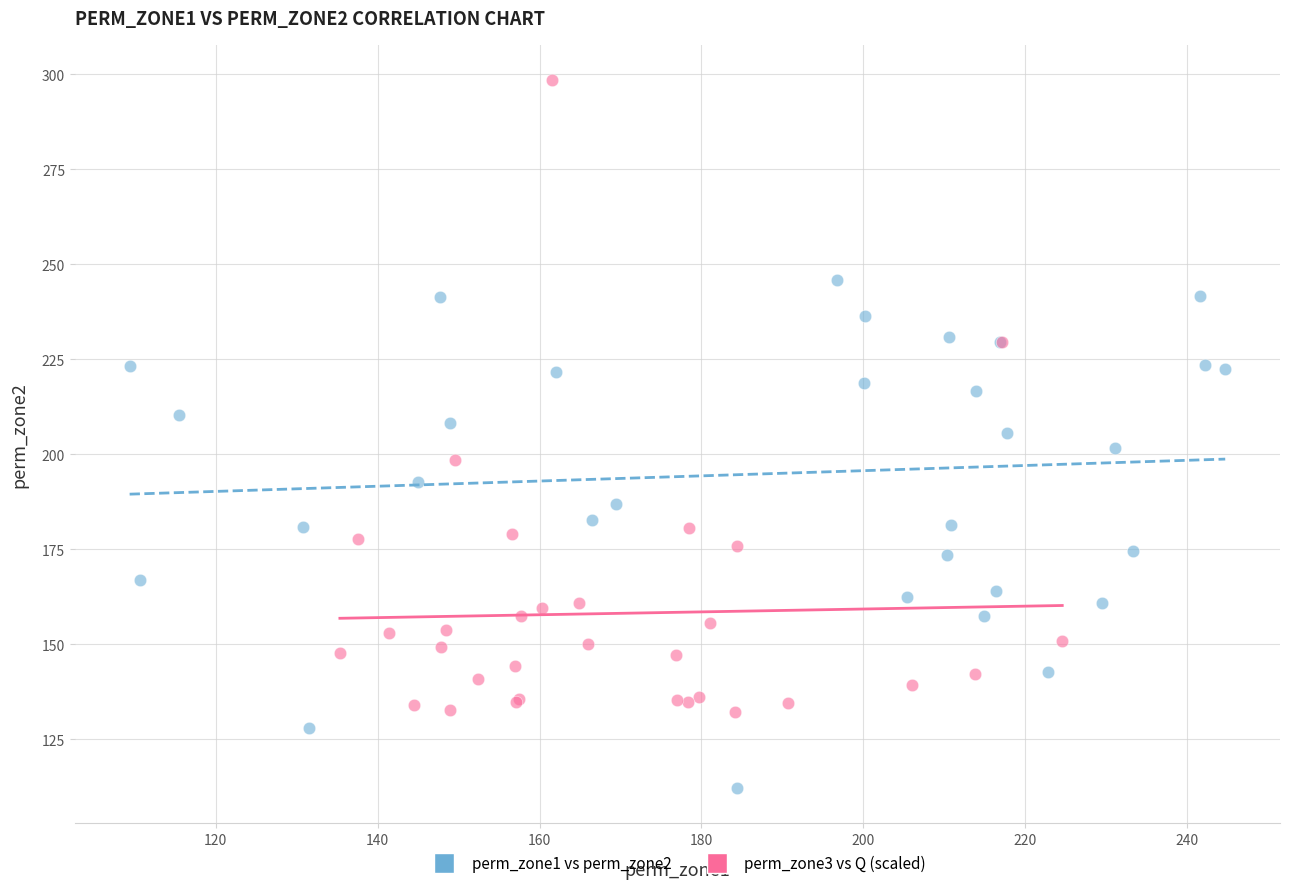

Which series contains the lowest Y value?

perm_zone1 vs perm_zone2